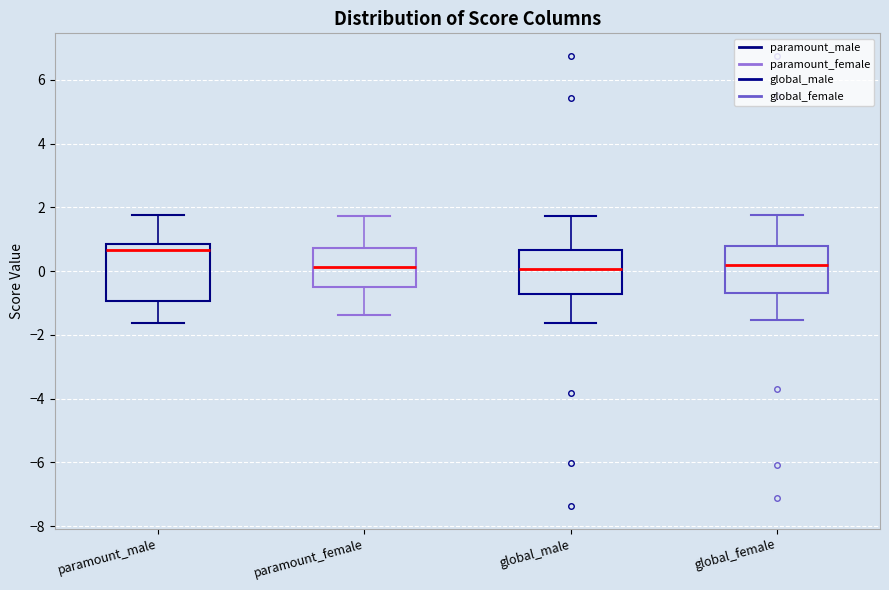

Which box has the highest median line?

paramount_male